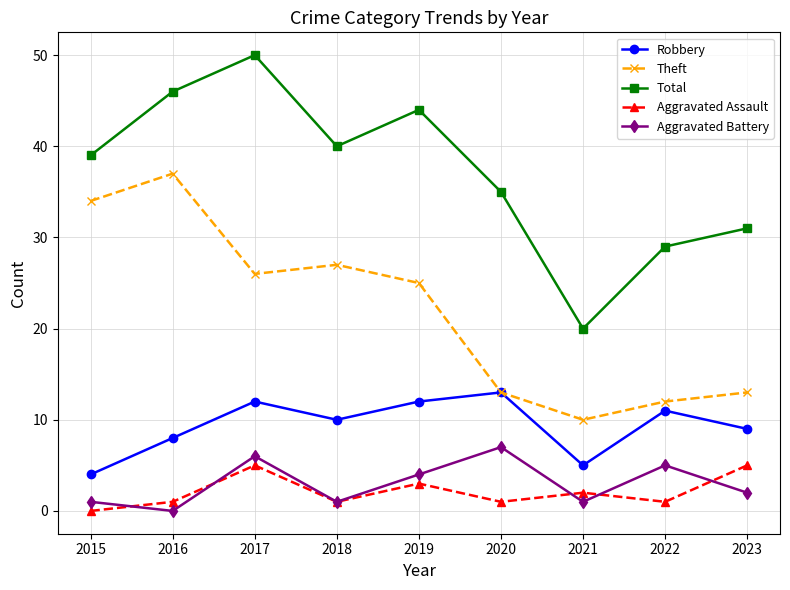

True or false: Aggravated Assault has a value of 2 at 2021.

True